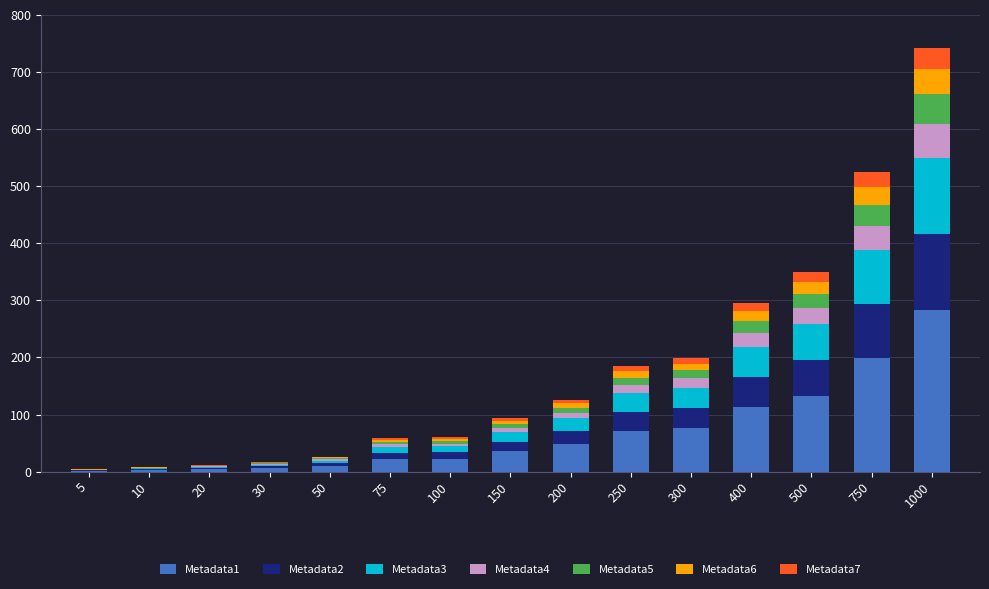

How many distinct data groups are displayed?

7